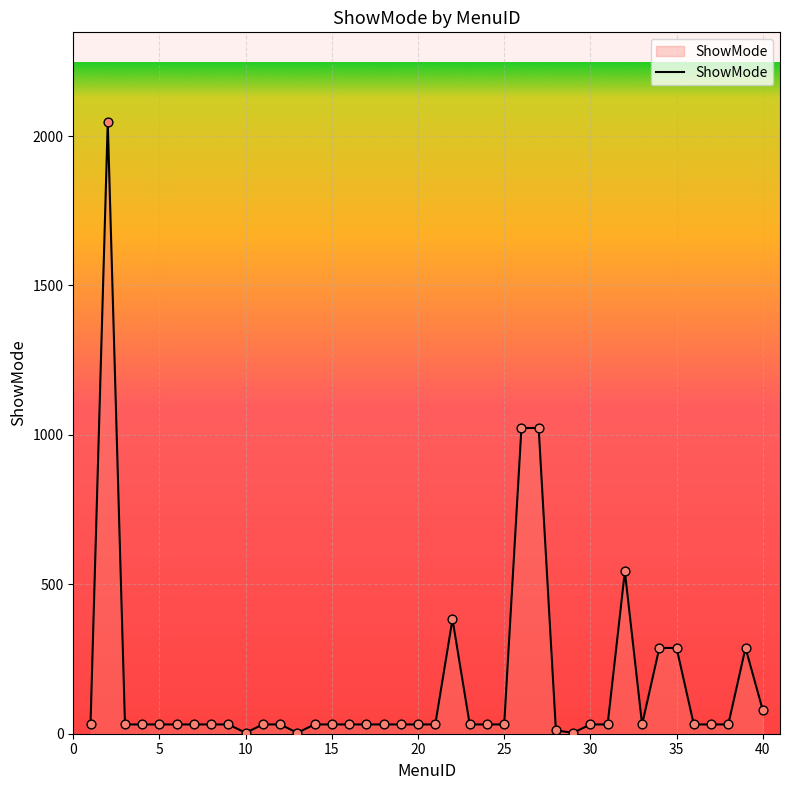

What is the maximum value shown in the chart?

2047